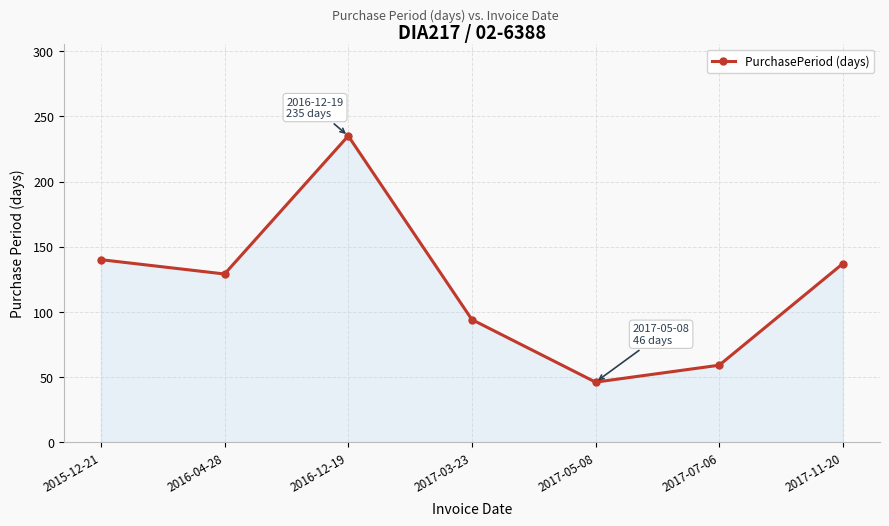

Rank the categories by value from lowest to highest.

2017-05-08, 2017-07-06, 2017-03-23, 2016-04-28, 2017-11-20, 2015-12-21, 2016-12-19